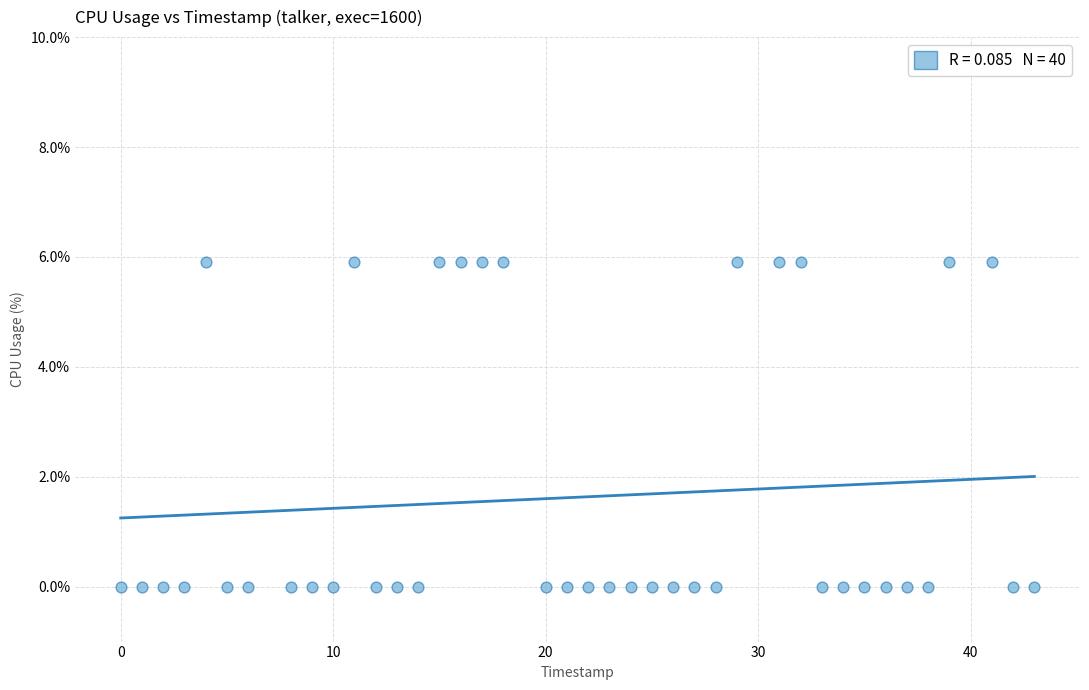

What is the range of X values (max minus min)?

43.0